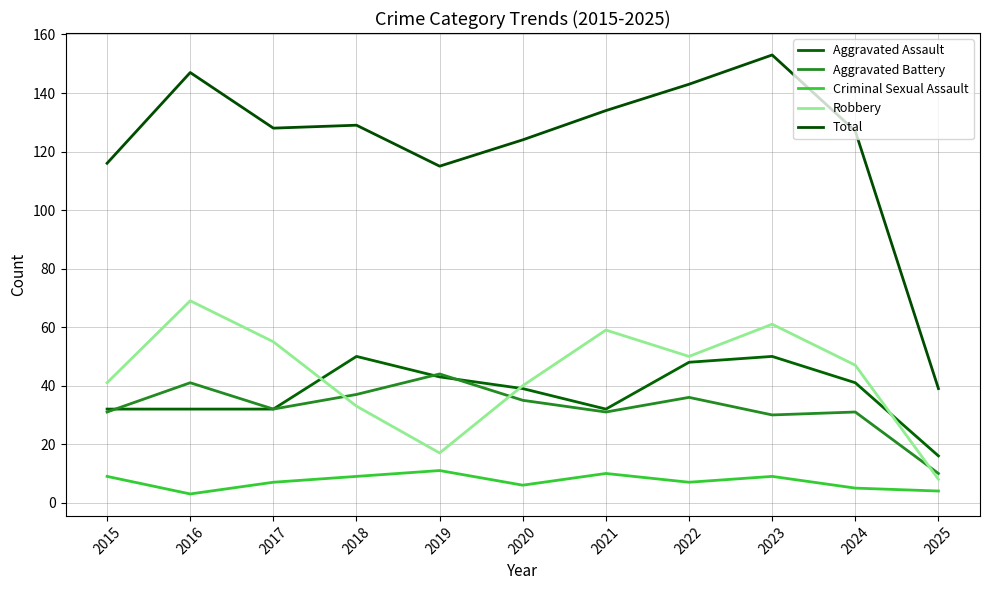

How many Criminal Sexual Assault values are between 5 and 9?

7